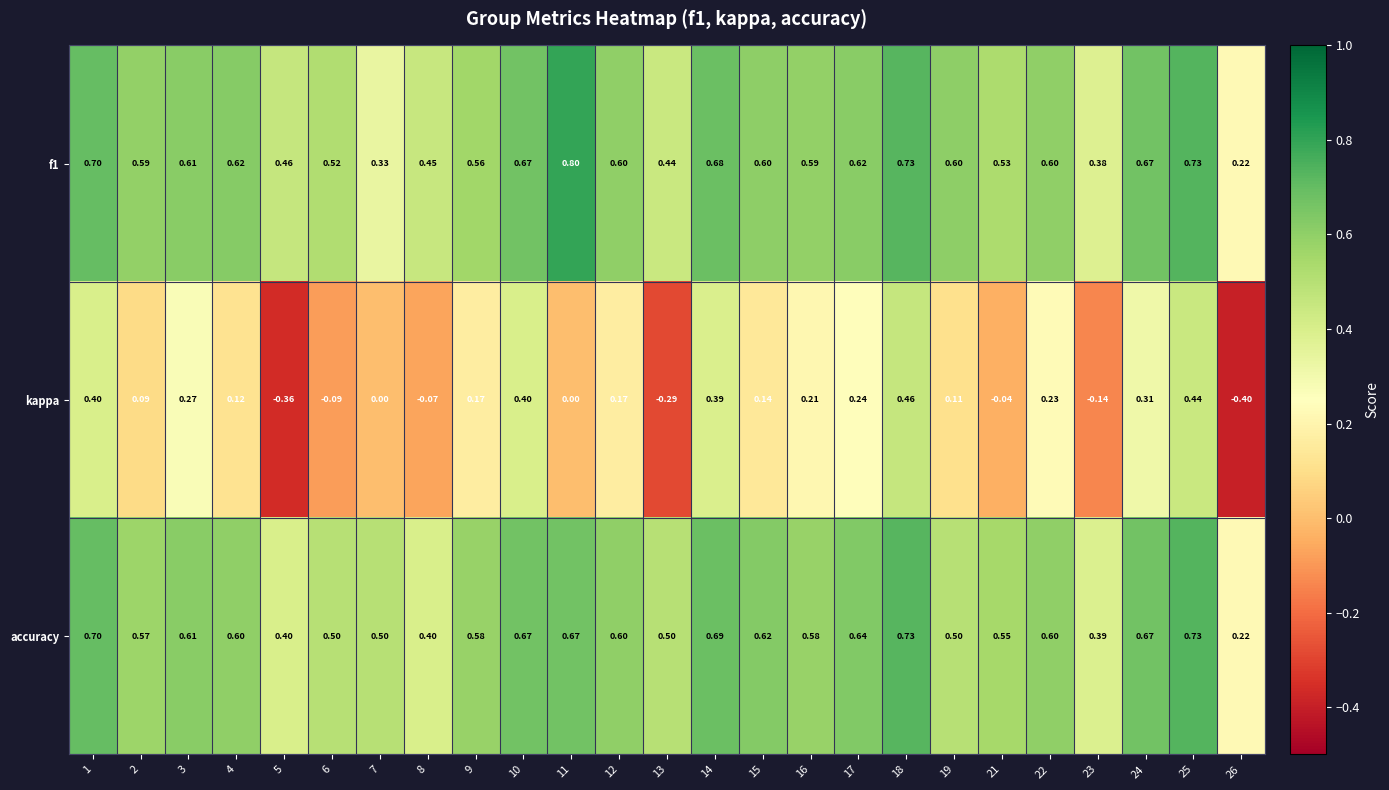

Which series has the widest spread of values?

kappa